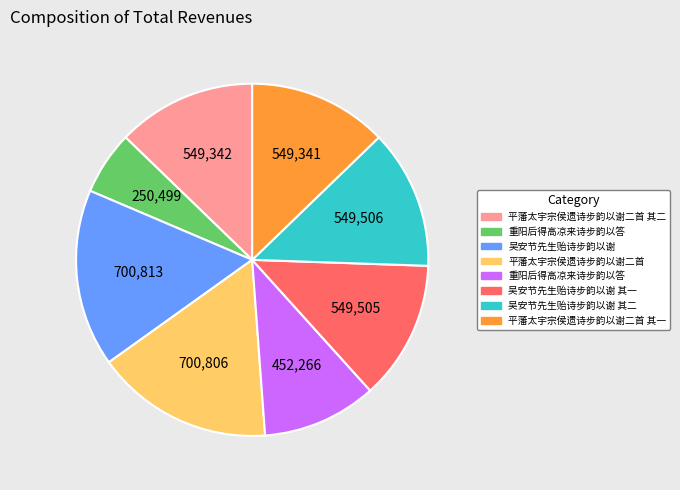

Is there any slice that represents more than half of the pie?

No